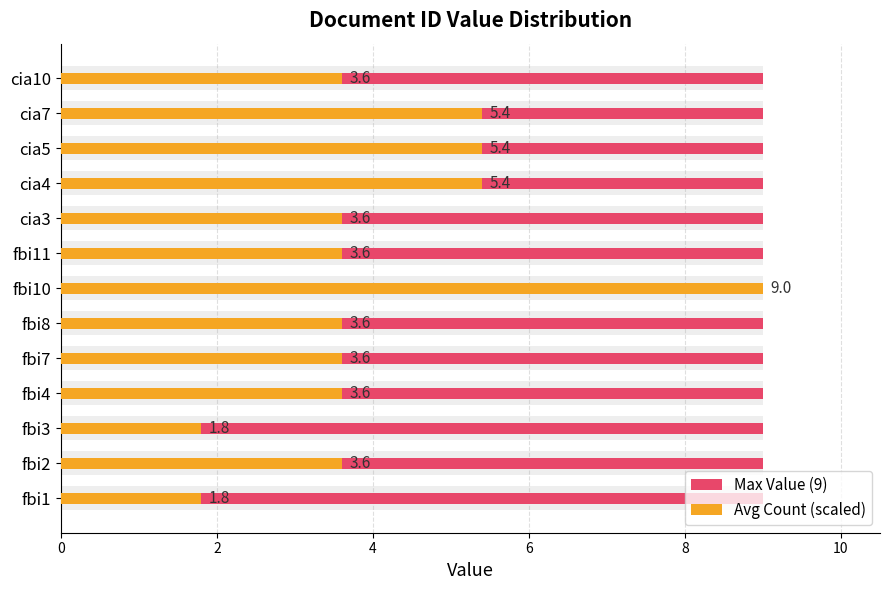

What is the sum of the Avg Count (scaled) values at fbi2 and fbi7?

7.2